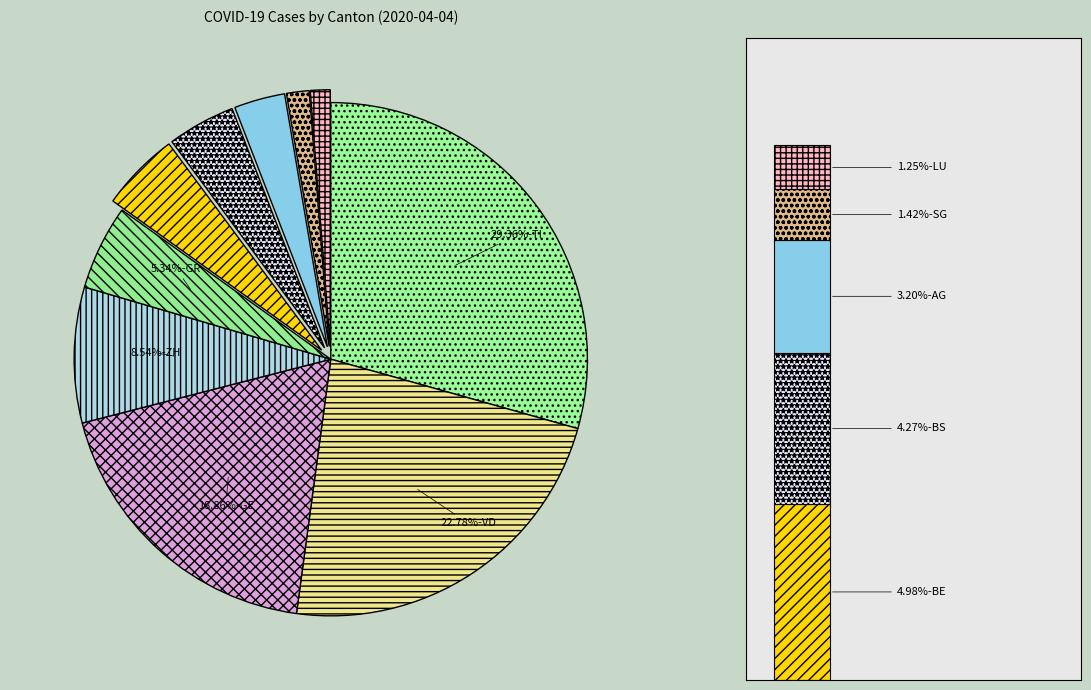

What is the ratio of the value at BE to the value at BS?

1.2